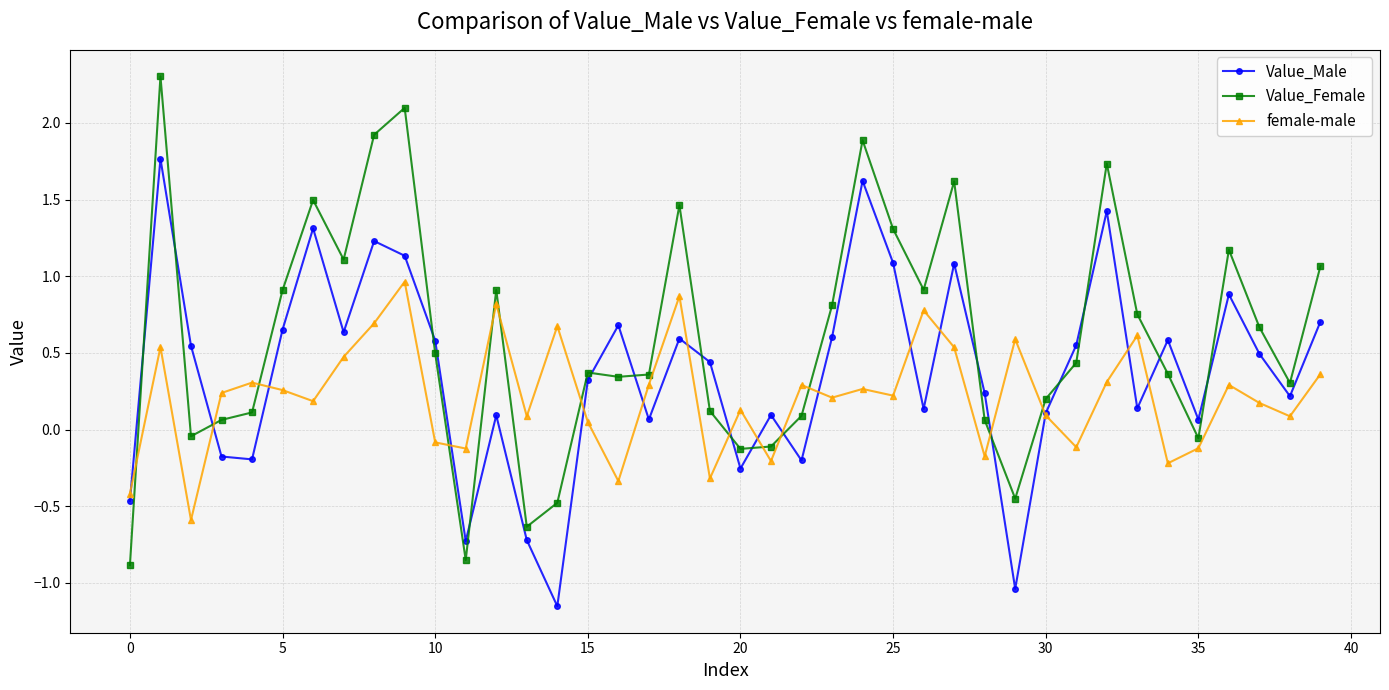

Rank the series by their maximum value, from highest to lowest.

Value_Female, Value_Male, female-male